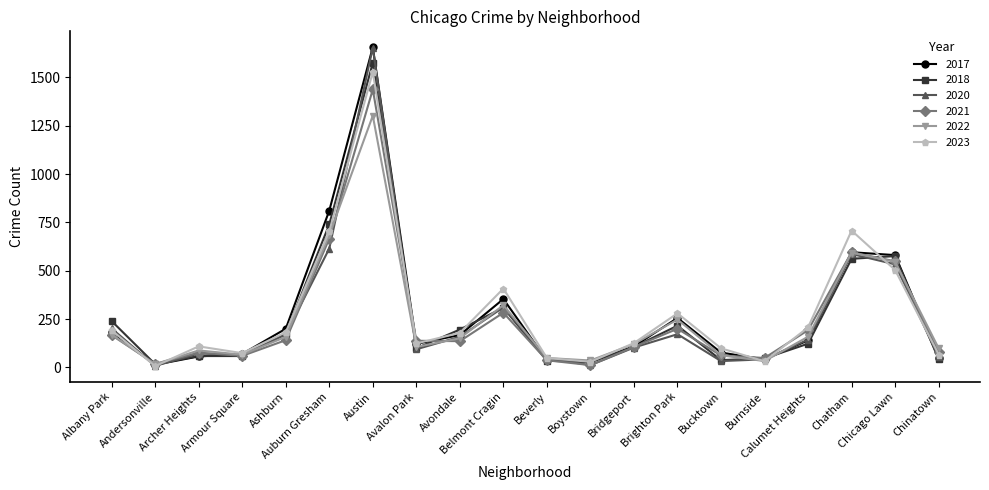

Does the chart display data point markers on the line(s)?

Yes